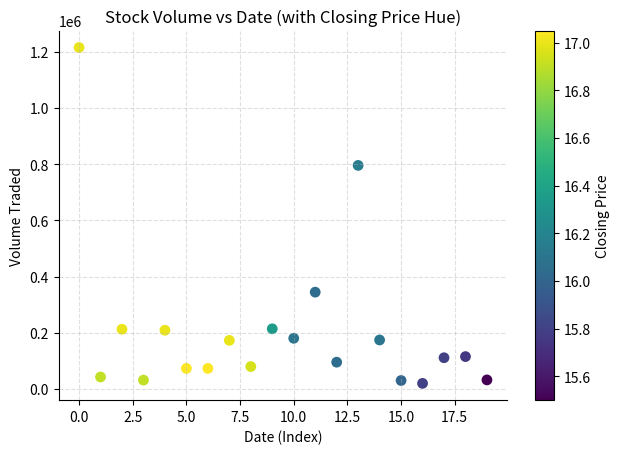

What is the range of Y values (max minus min)?

1196400